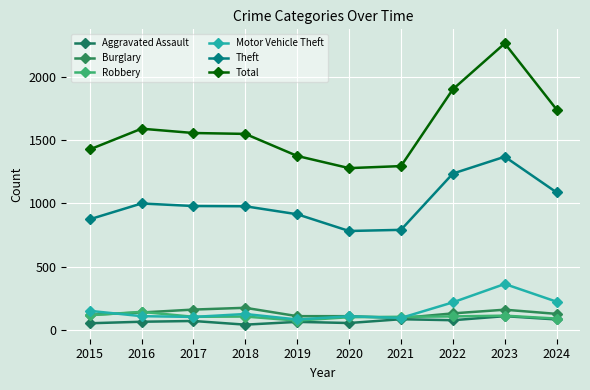

At which label does Theft first exceed 979?

2016